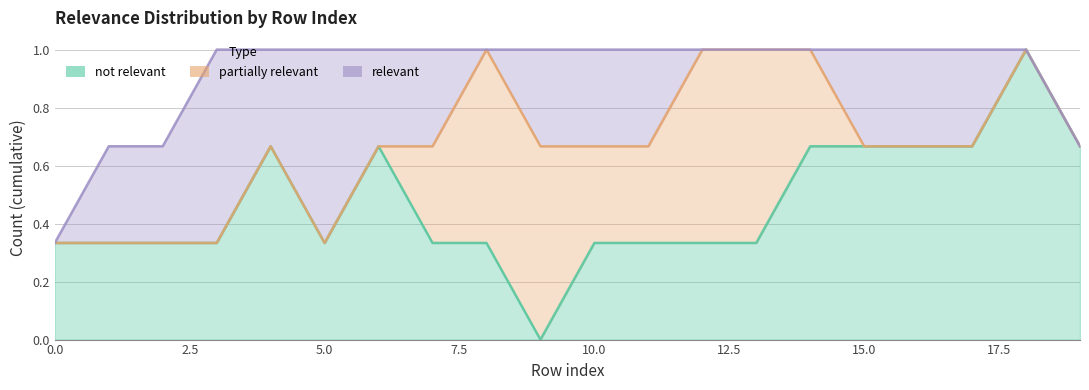

How many lines are shown in the chart?

3